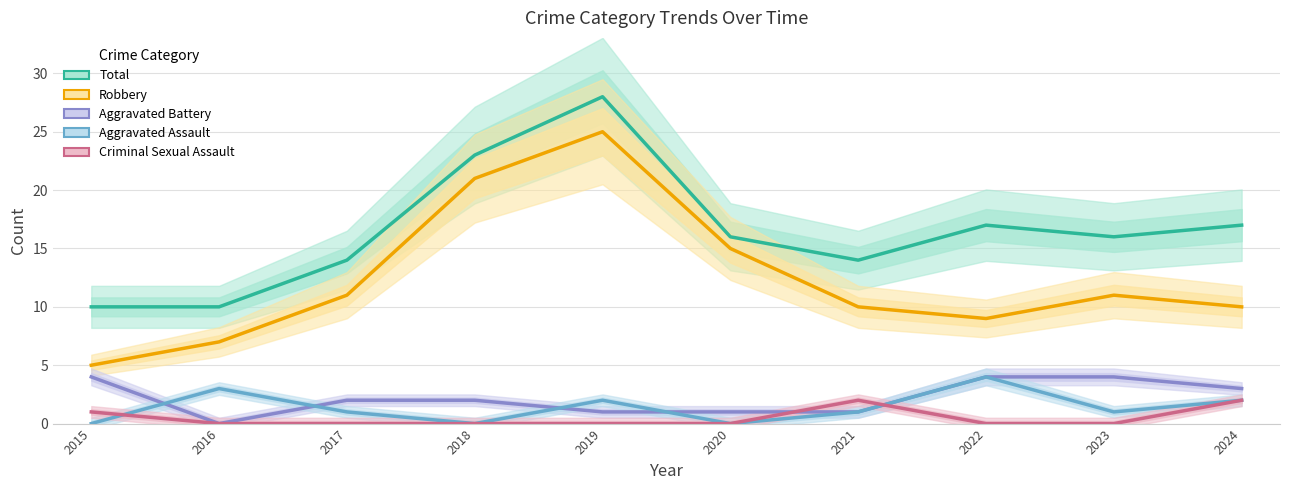

What is the average value of the Aggravated Assault series?

1